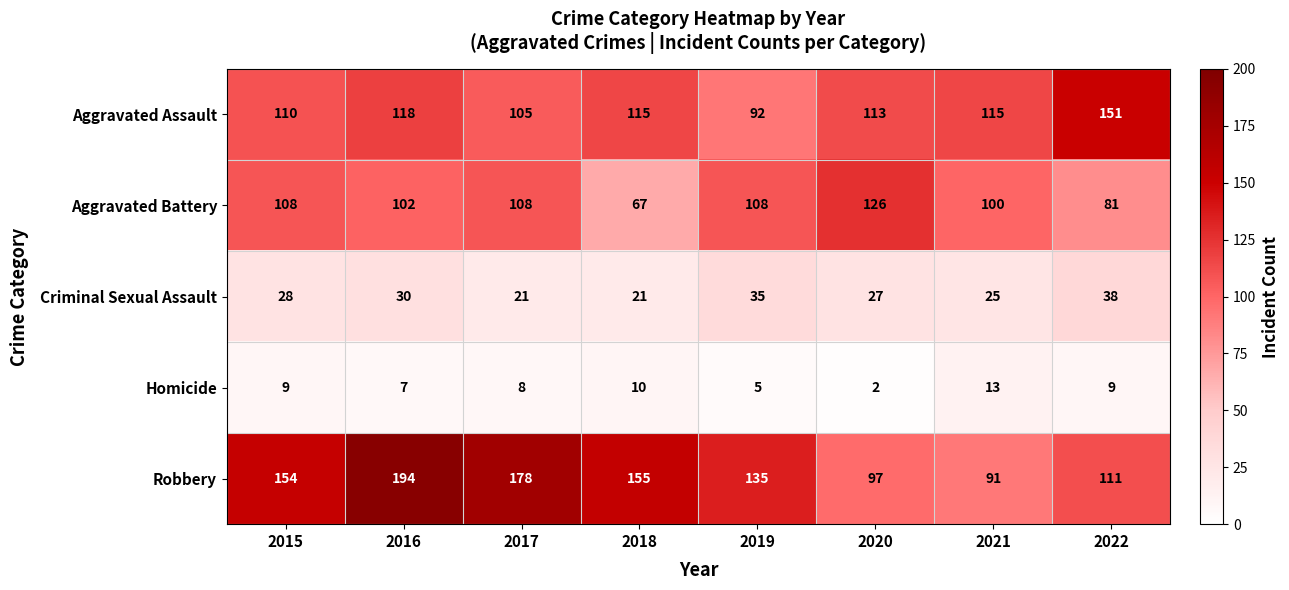

How many categories are shown in the chart?

8